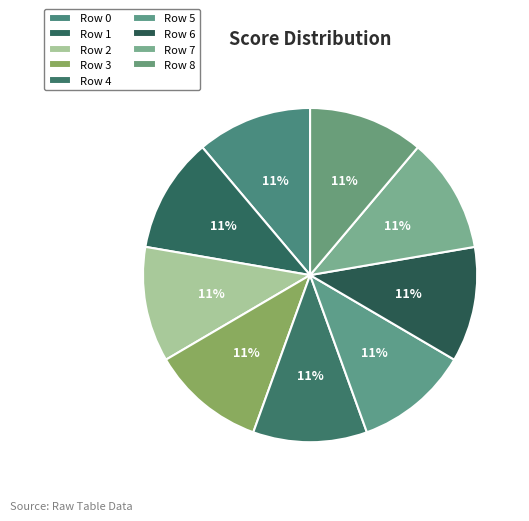

Rank the categories by value from lowest to highest.

Row 3, Row 4, Row 5, Row 0, Row 1, Row 2, Row 6, Row 7, Row 8